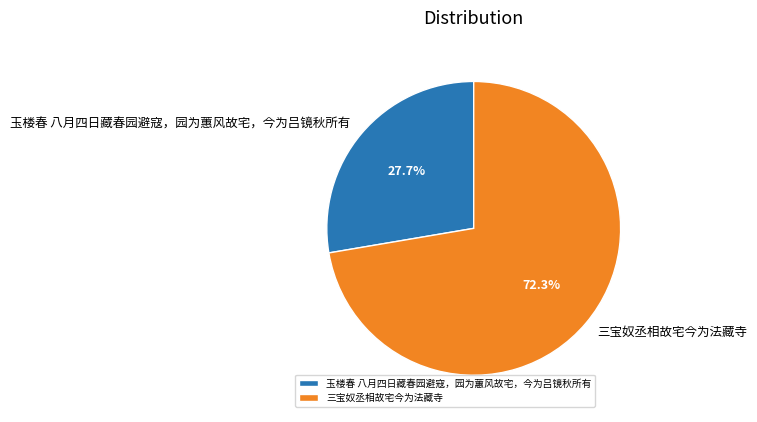

To the nearest percent, what is the difference between the largest and smallest slice percentages?

45%